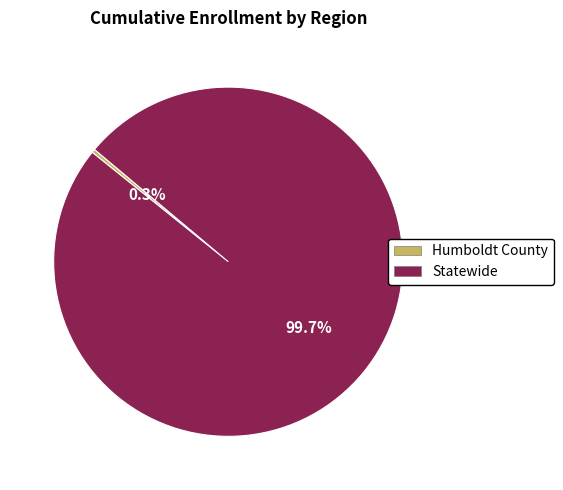

Is there any slice that represents more than half of the pie?

Yes